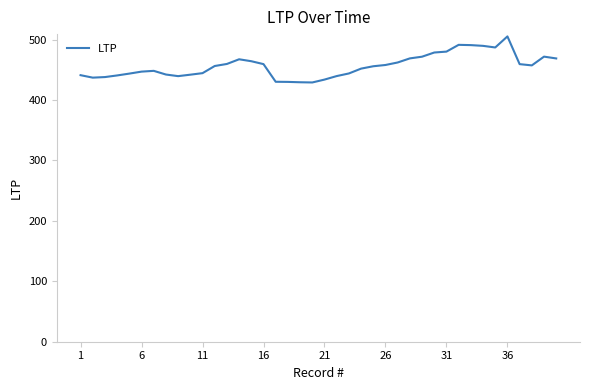

What is the difference between the maximum and minimum values?

76.2